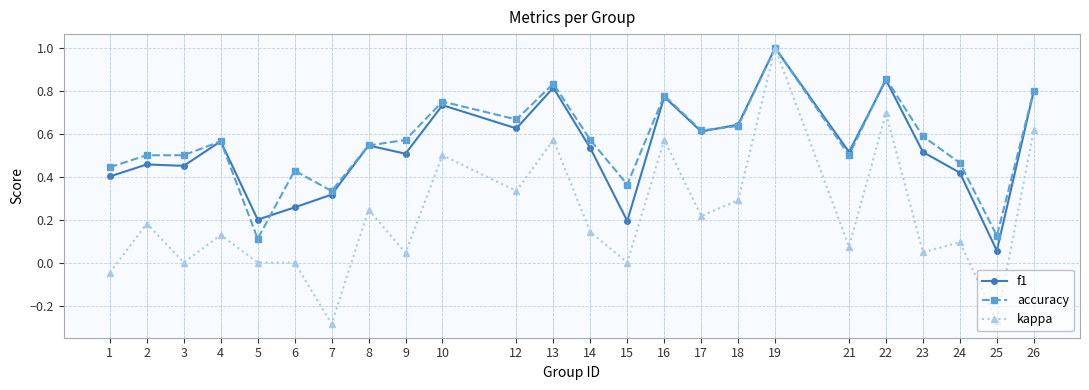

Is this an area chart (filled region under the line)?

No